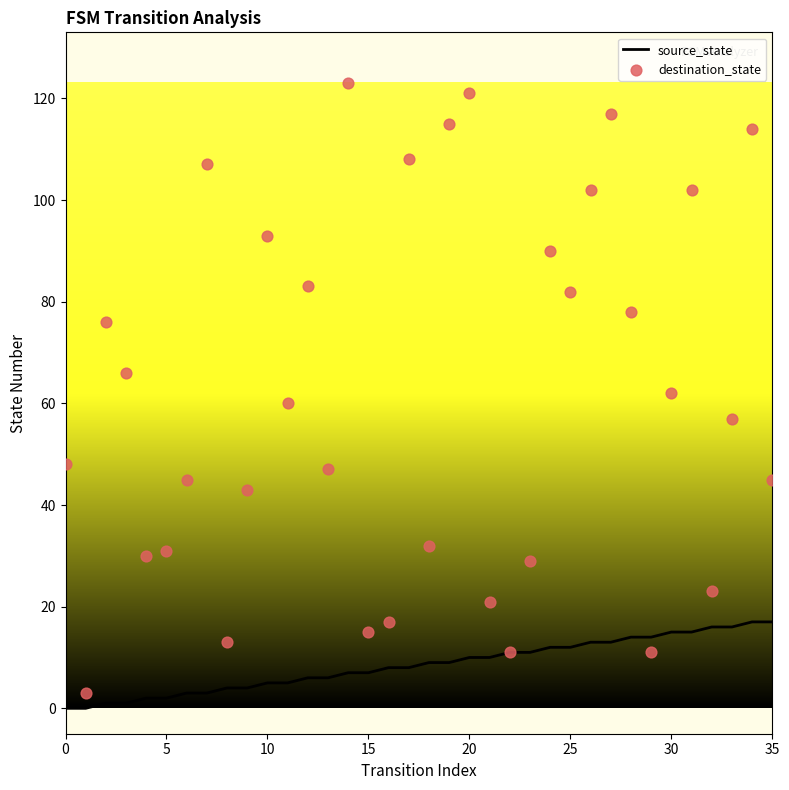

Which series contains the highest Y value?

destination_state